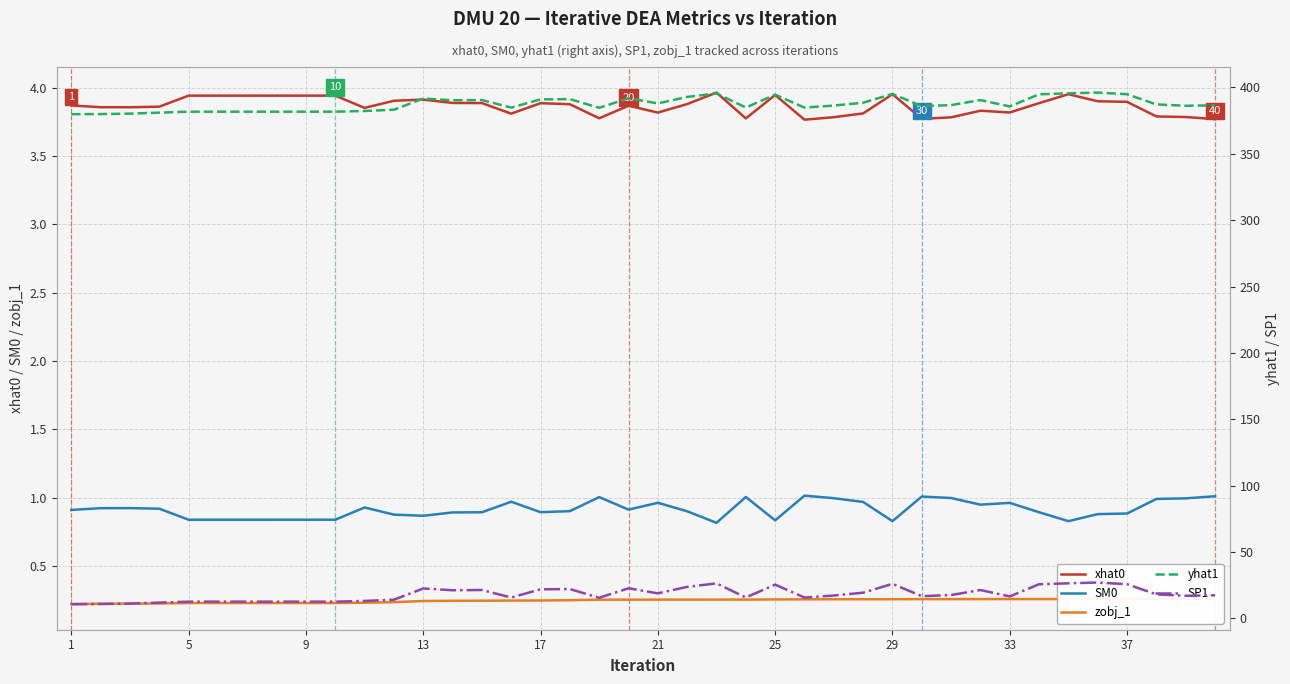

What is the maximum value for zobj_1?

0.3